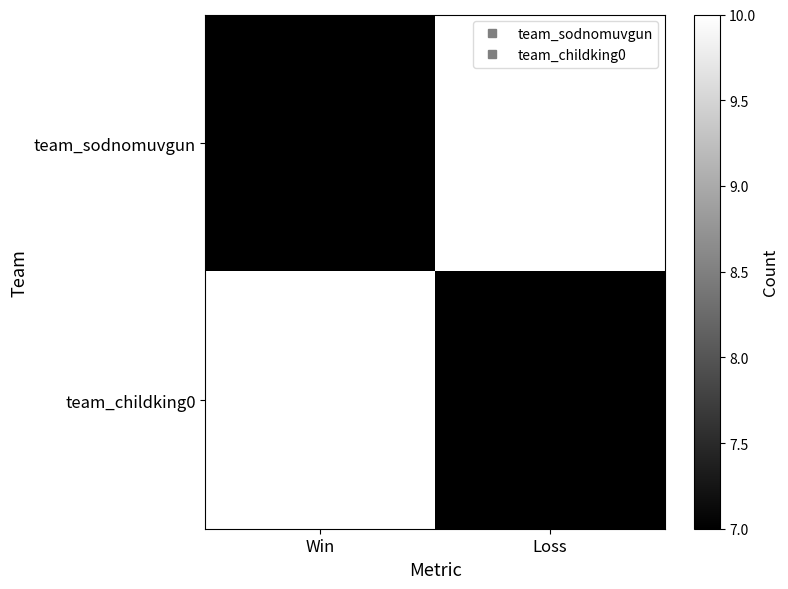

What is the difference between the highest and lowest values at Loss?

3